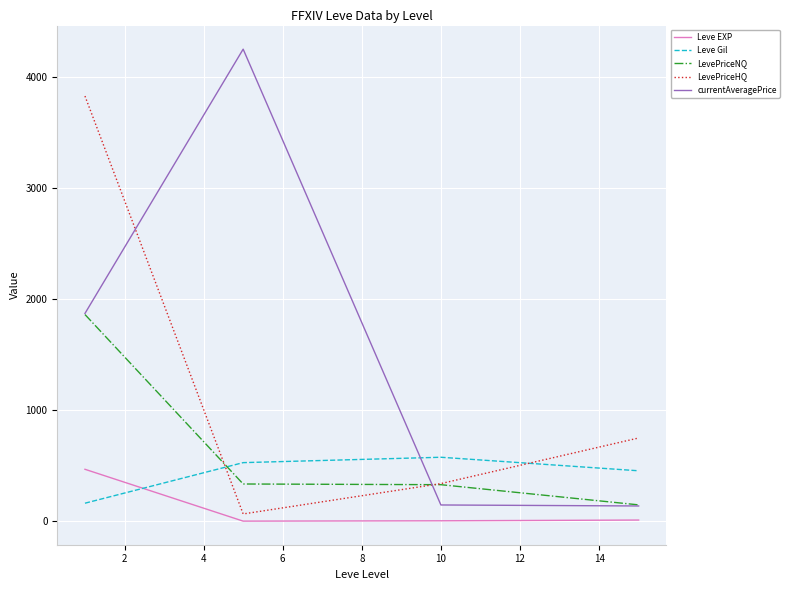

Rank the series by their average value, from highest to lowest.

currentAveragePrice, LevePriceHQ, LevePriceNQ, Leve Gil, Leve EXP